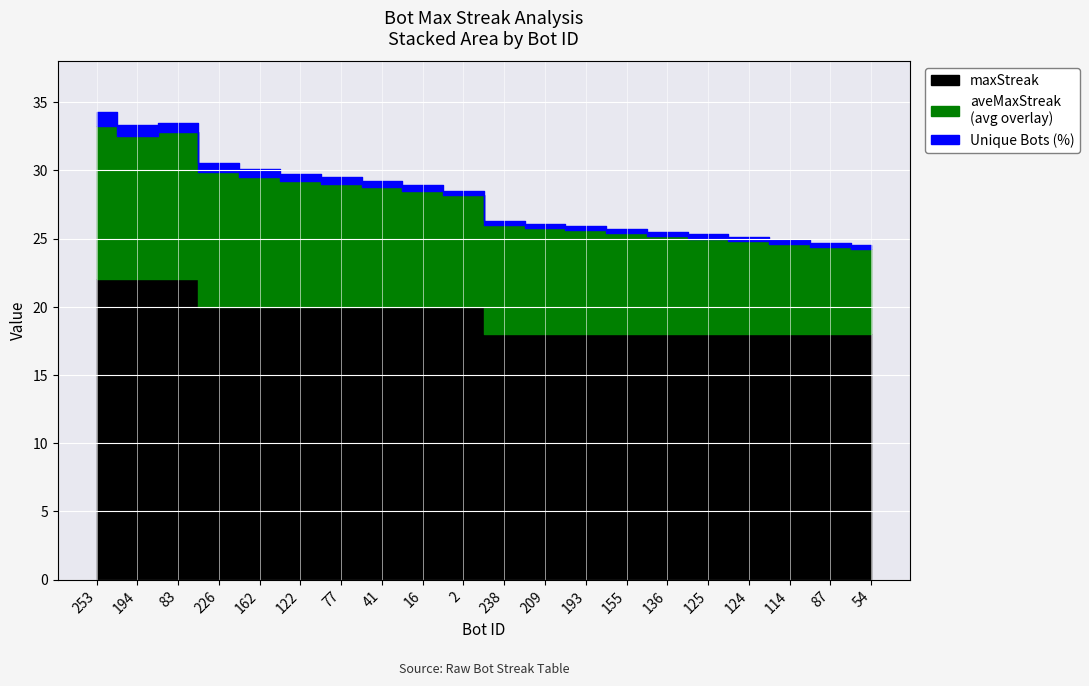

What is the average value of the aveMaxStreak series?

8.3